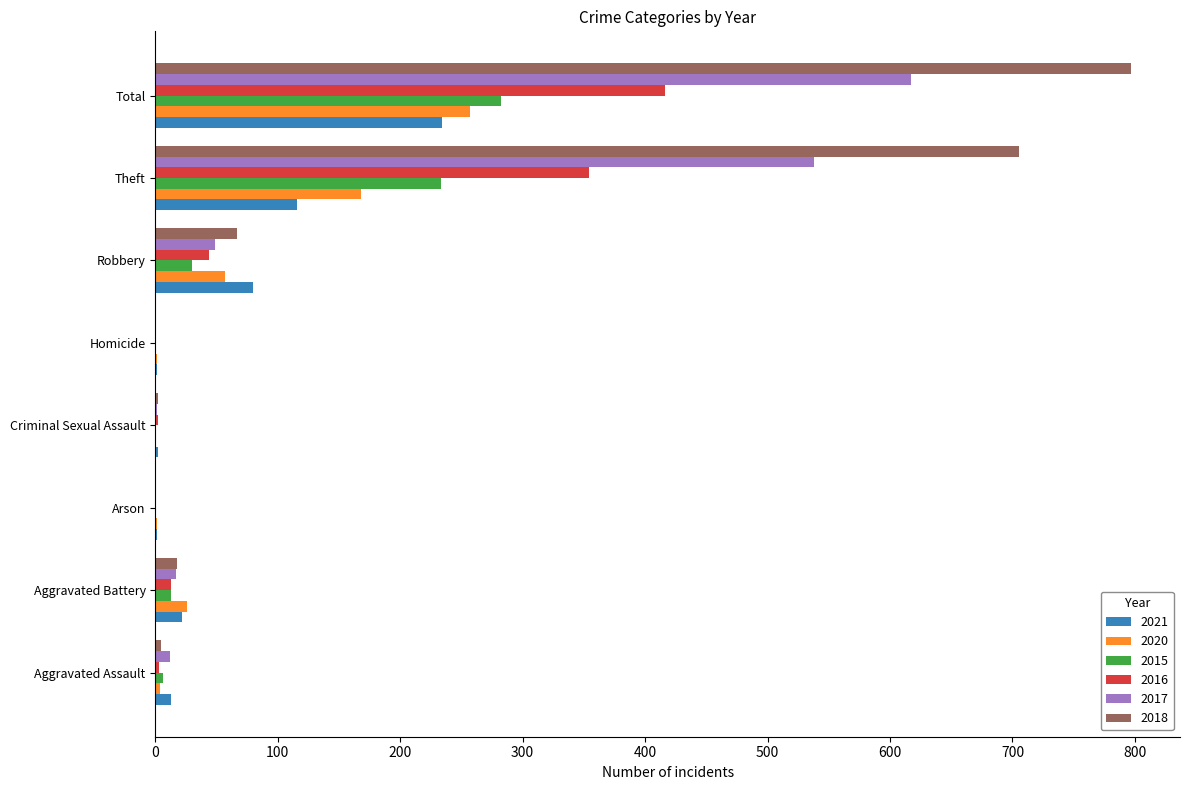

Where is 2017 nearest to the value 308?

Theft